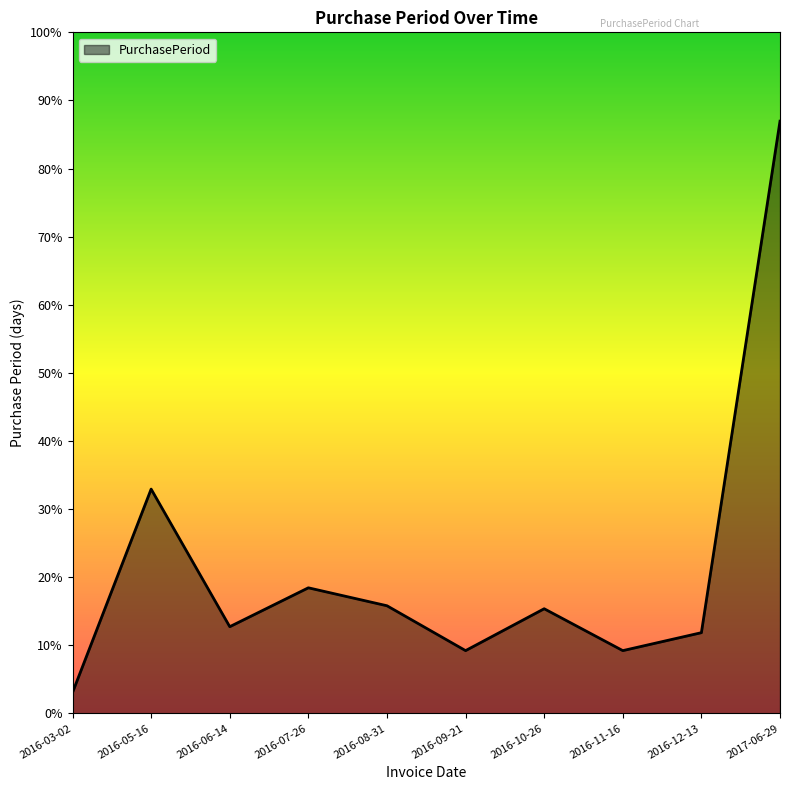

List the labels in order of value, smallest first.

2016-03-02, 2016-09-21, 2016-11-16, 2016-12-13, 2016-06-14, 2016-10-26, 2016-08-31, 2016-07-26, 2016-05-16, 2017-06-29